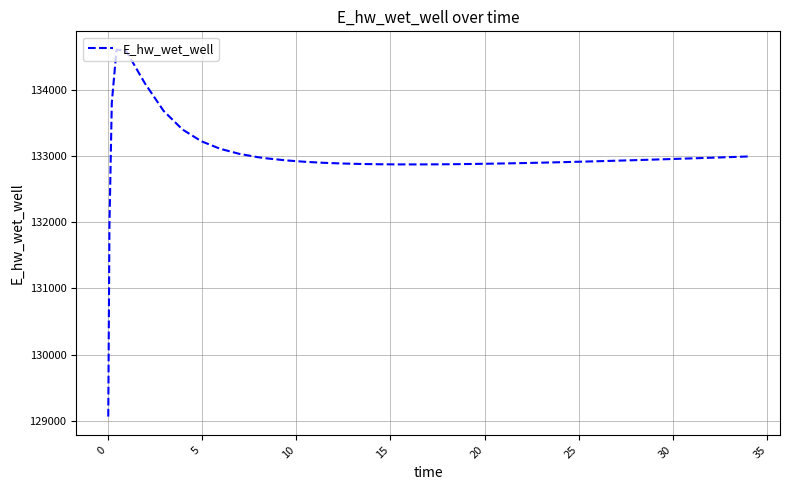

What is the difference between the maximum and minimum values?

5546.7